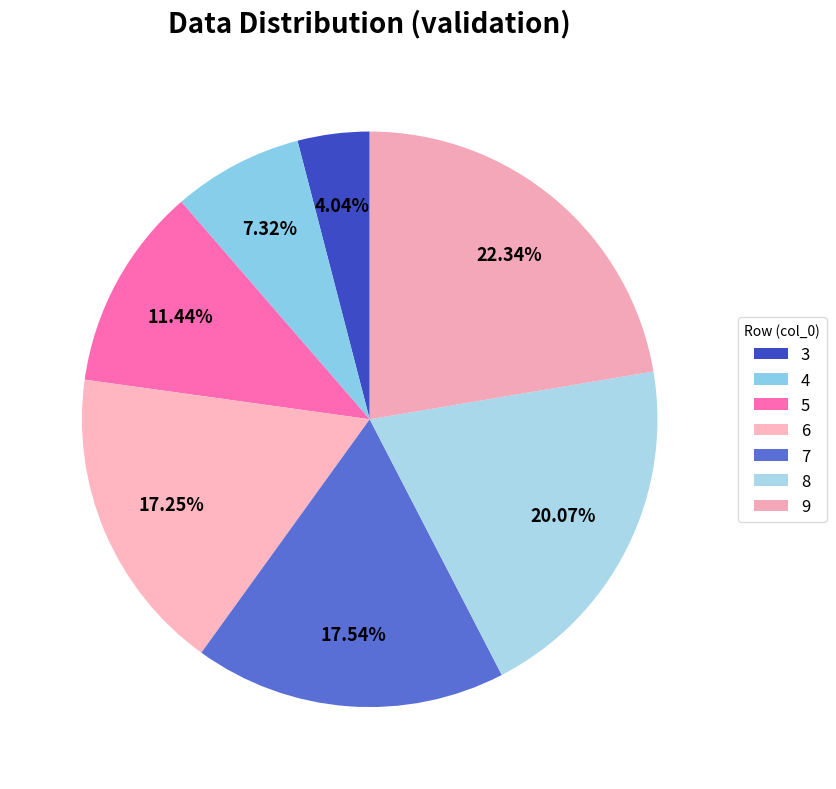

Which slice is the smallest?

3